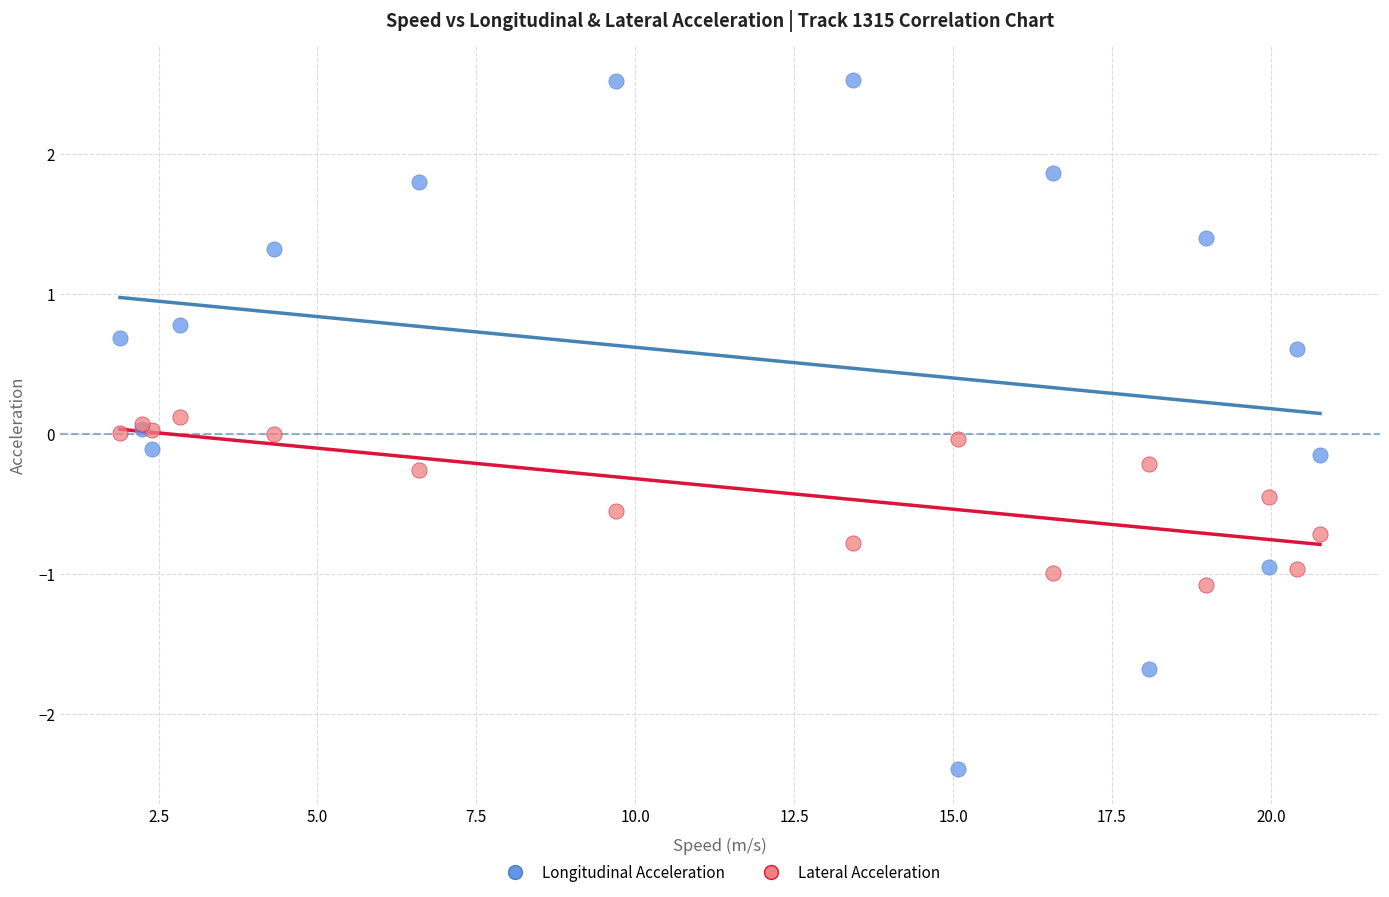

Which series contains the lowest Y value?

Longitudinal Acceleration